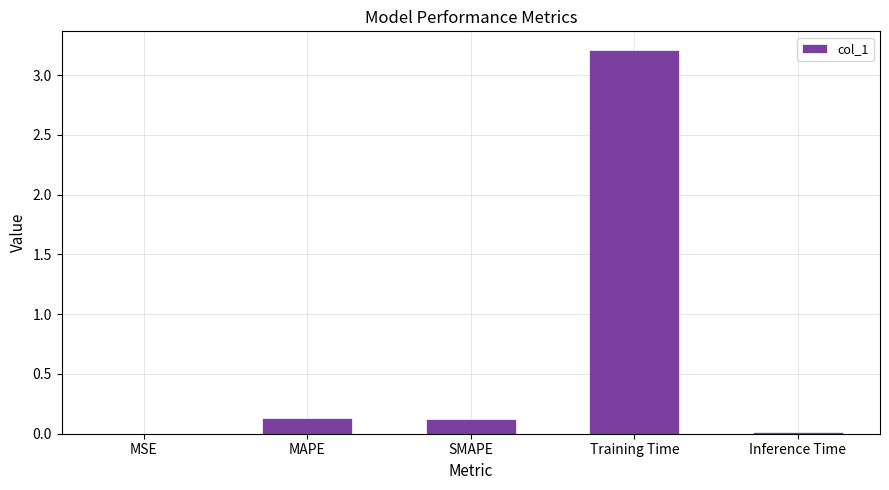

What is the greatest value displayed?

3.2